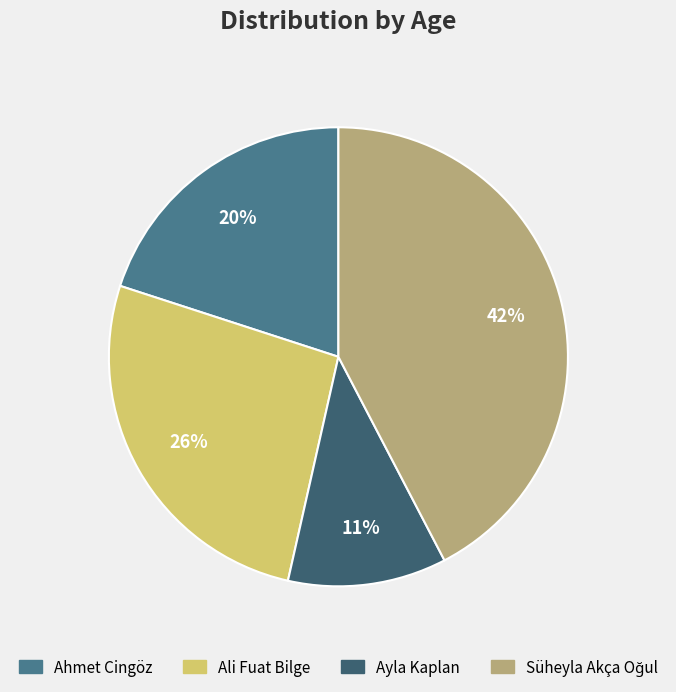

To the nearest percent, what is the difference between the Ali Fuat Bilge and Ayla Kaplan slice percentages?

15%